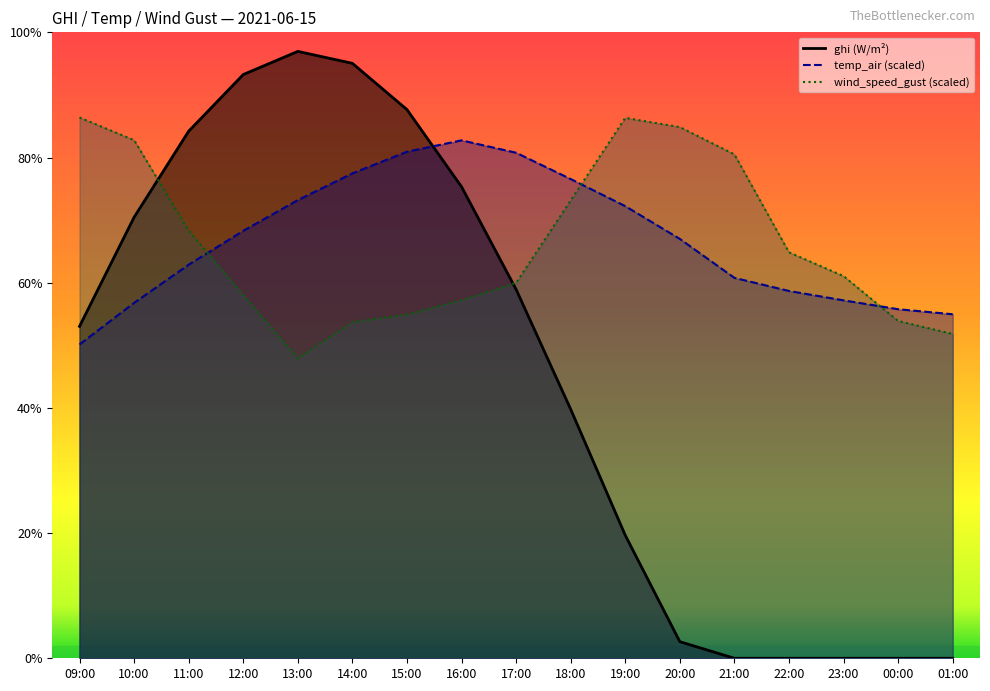

What are all the series names shown in the legend?

ghi, temp_air, wind_speed_gust